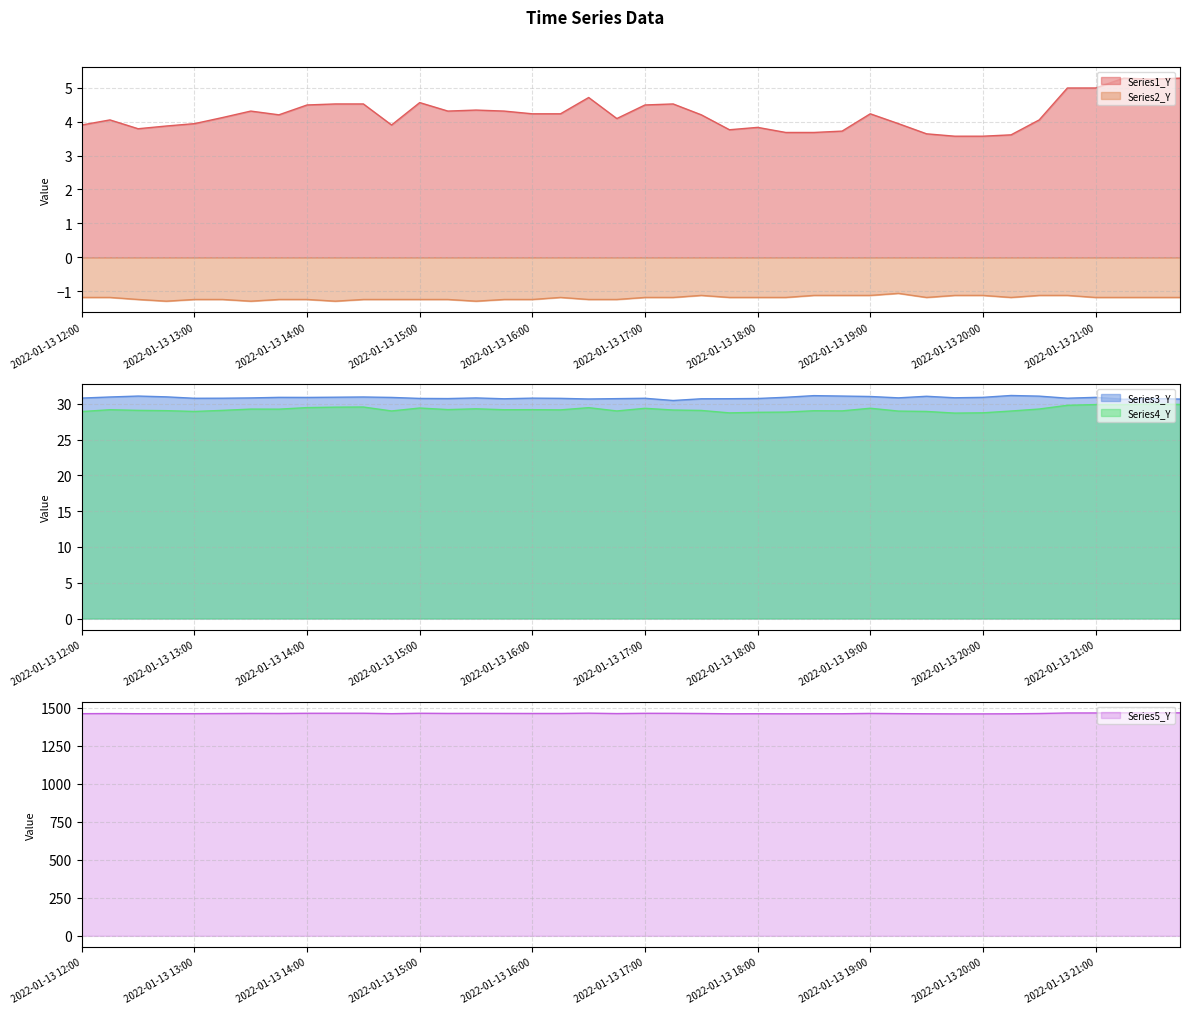

Between 2022-01-13 18:00 and 2022-01-13 18:15, which is larger?

2022-01-13 18:00